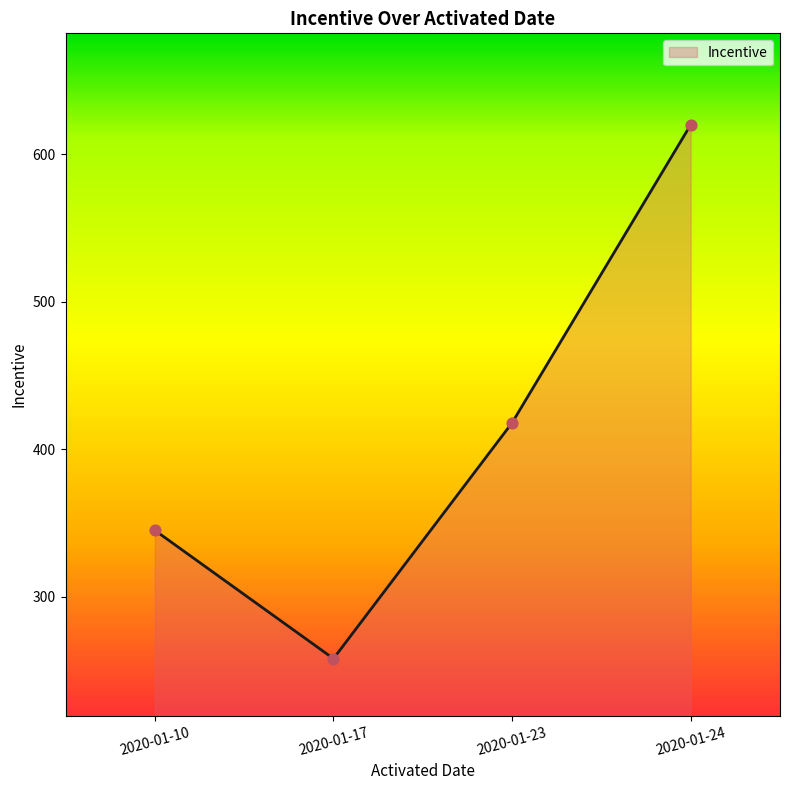

What is the ratio of the value at 2020-01-17 to the value at 2020-01-10?

0.7